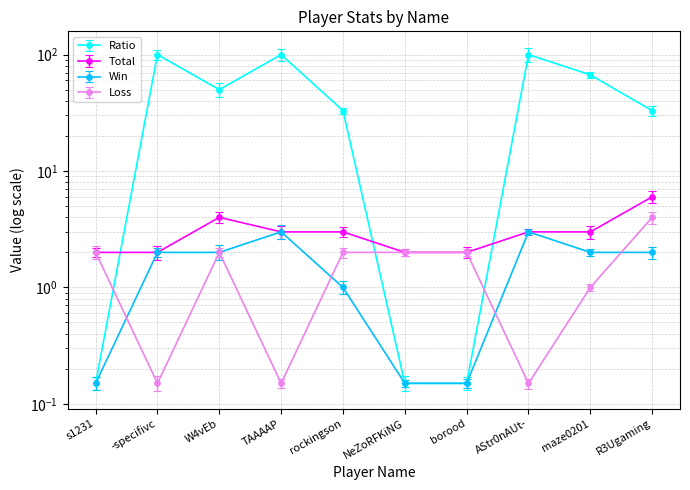

What is the label of the 7th point from the right?

TAAAAP